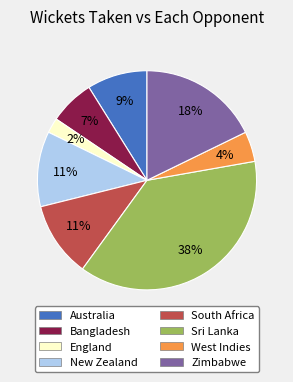

Is there any slice that represents more than half of the pie?

No